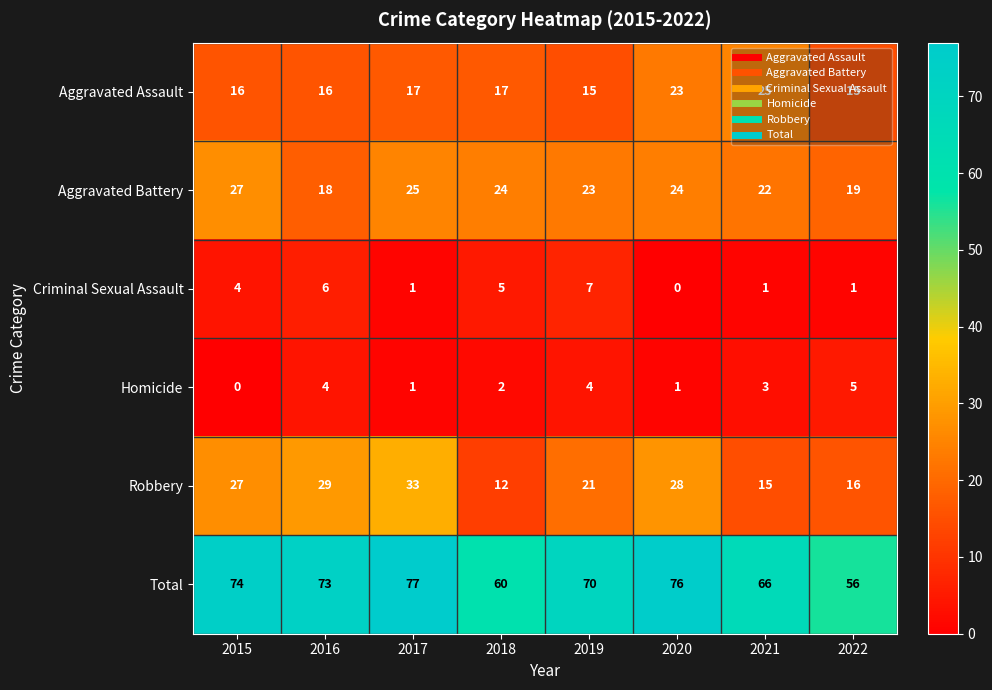

At which category does the chart reach its peak across all series?

2017